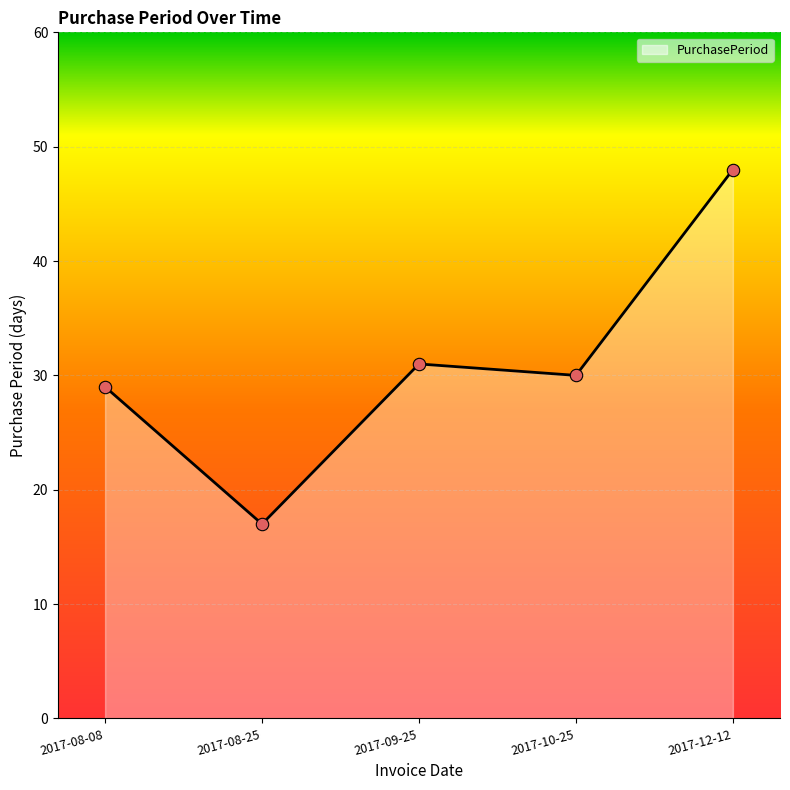

Between 2017-12-12 and 2017-08-08, which is larger?

2017-12-12